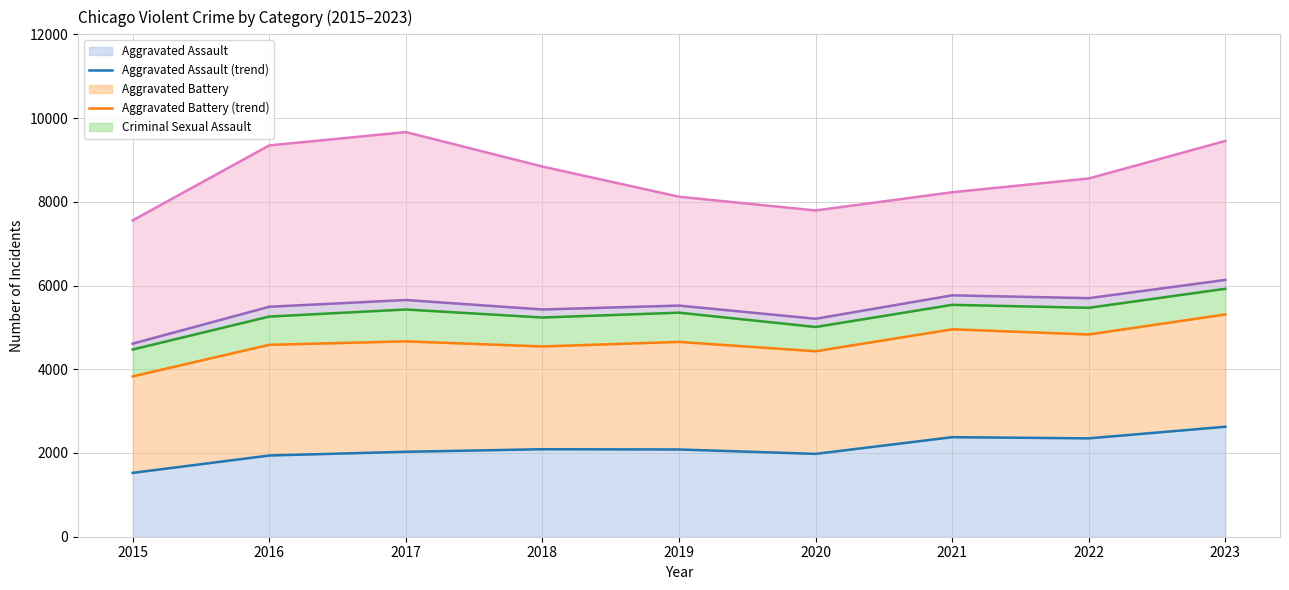

Which series has the widest spread of values?

Robbery (trend)